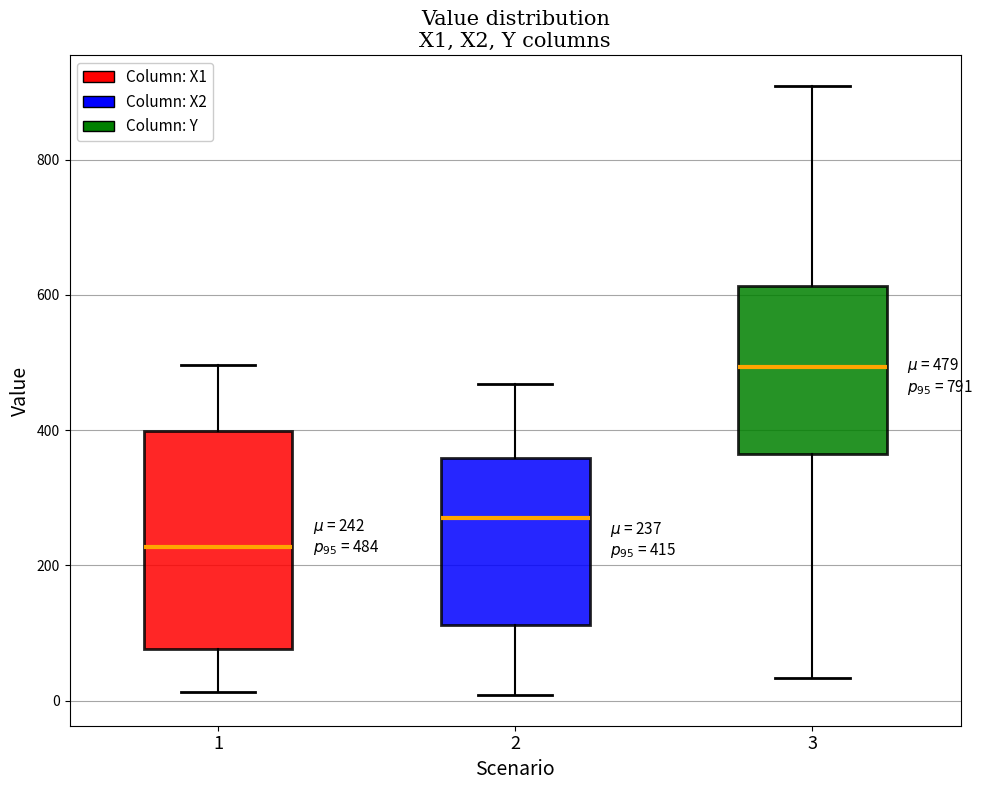

Comparing the boxes themselves (not the whiskers), which one is the tallest?

1